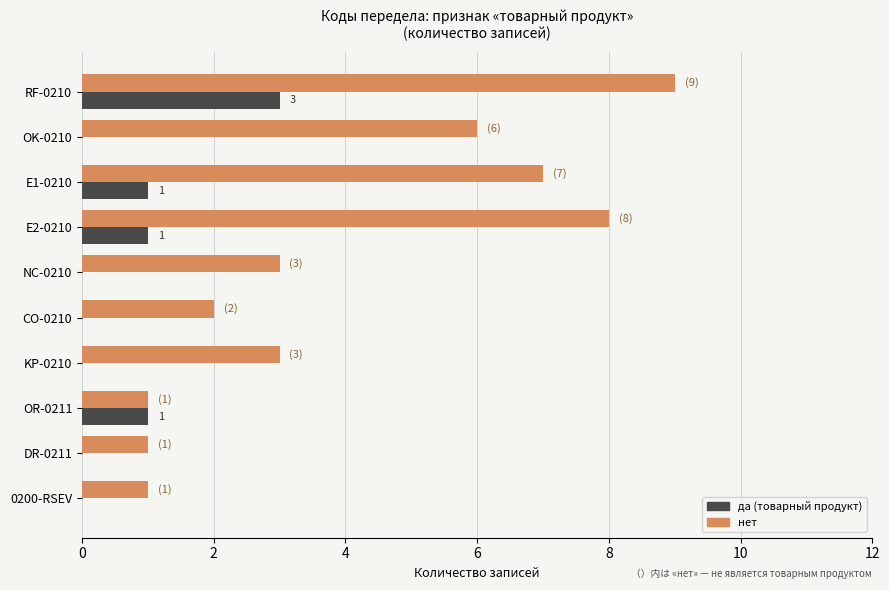

Is the value of да (товарный продукт) at OK-0210 greater than the value of нет at CO-0210?

No